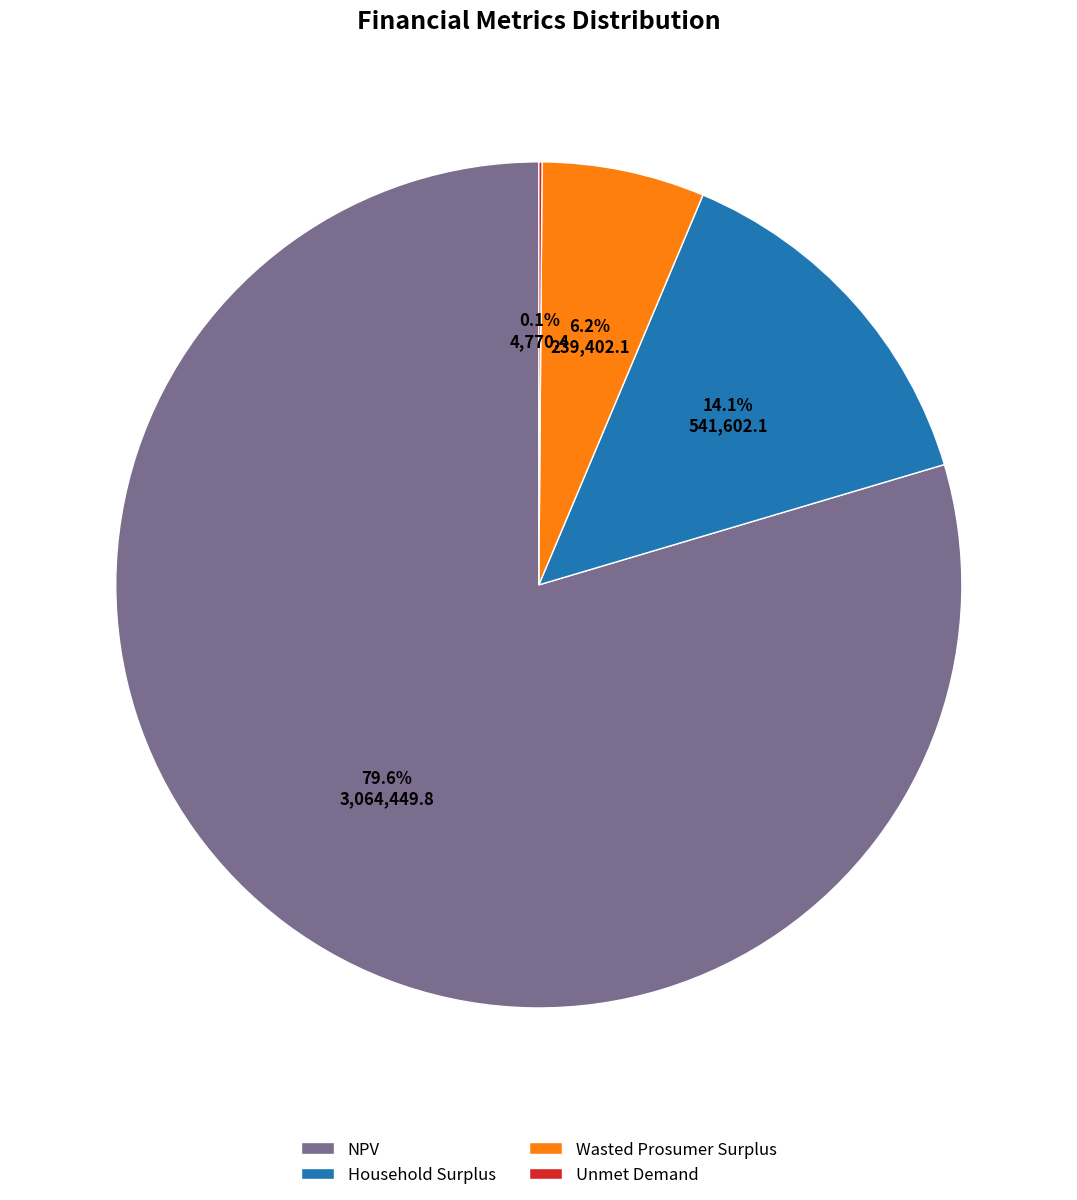

True or false: NPV accounts for 80% of the total.

True